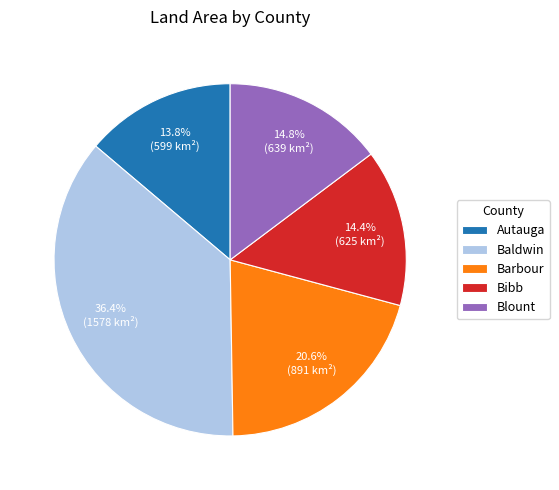

Which slice is the smallest?

Autauga